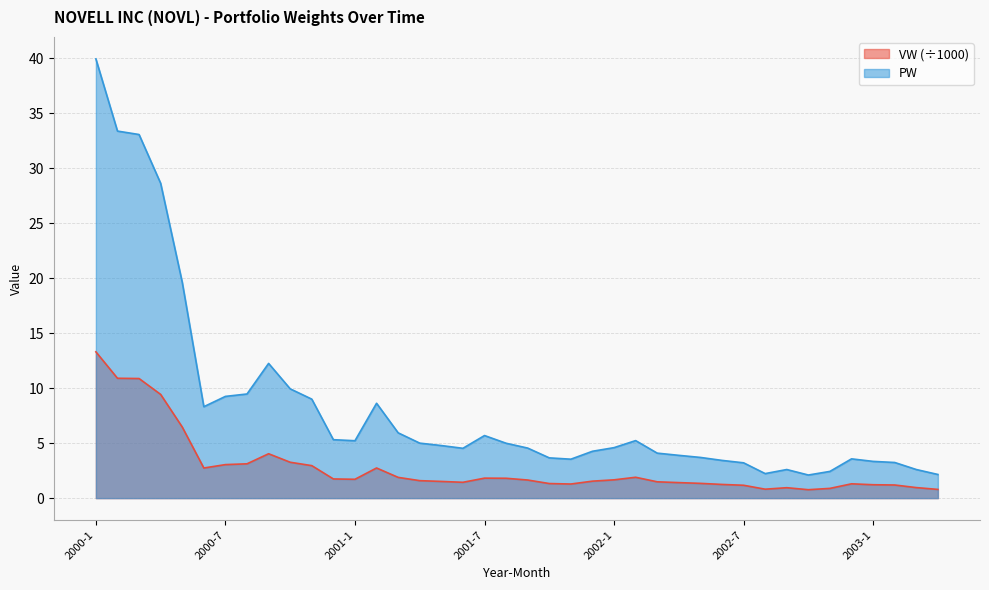

What is the label of the 13th point from the left?

2001-1